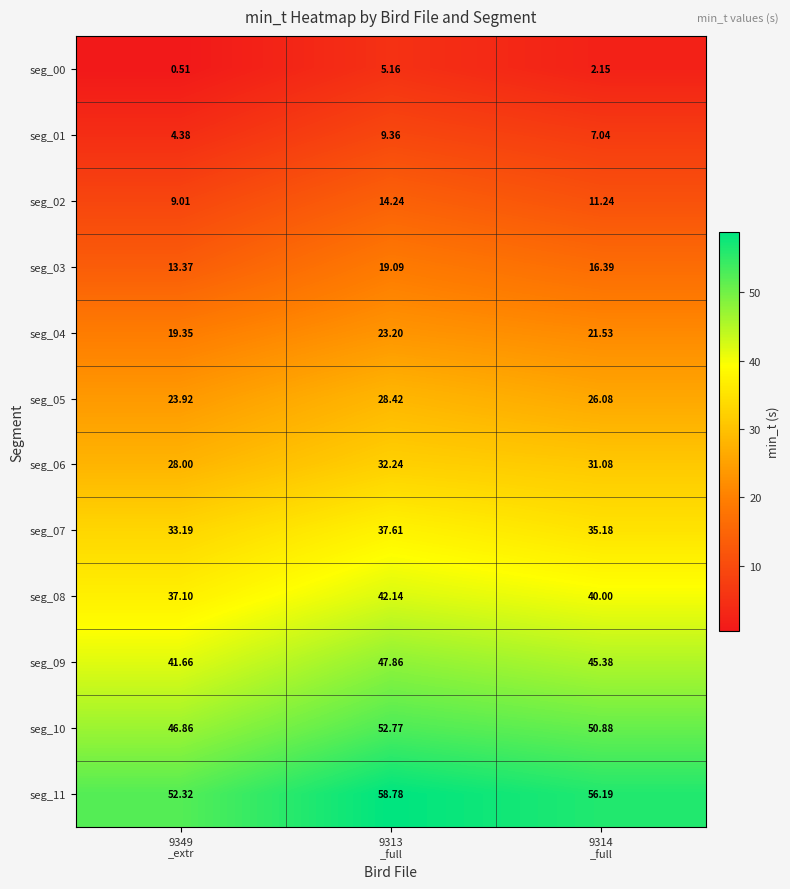

Which series has the widest spread of values?

seg_11